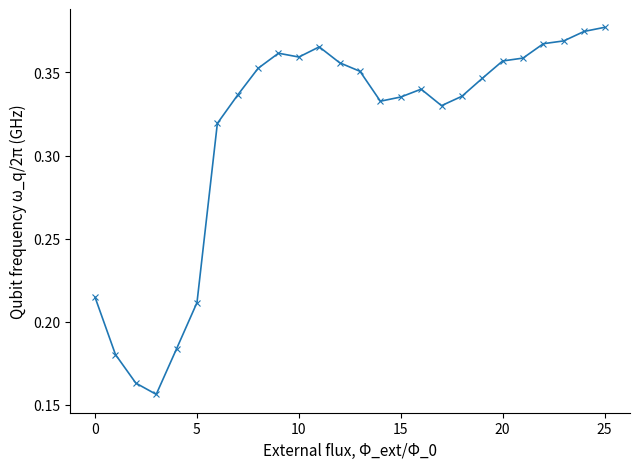

True or false: the data has more than 1 interior local peaks.

True